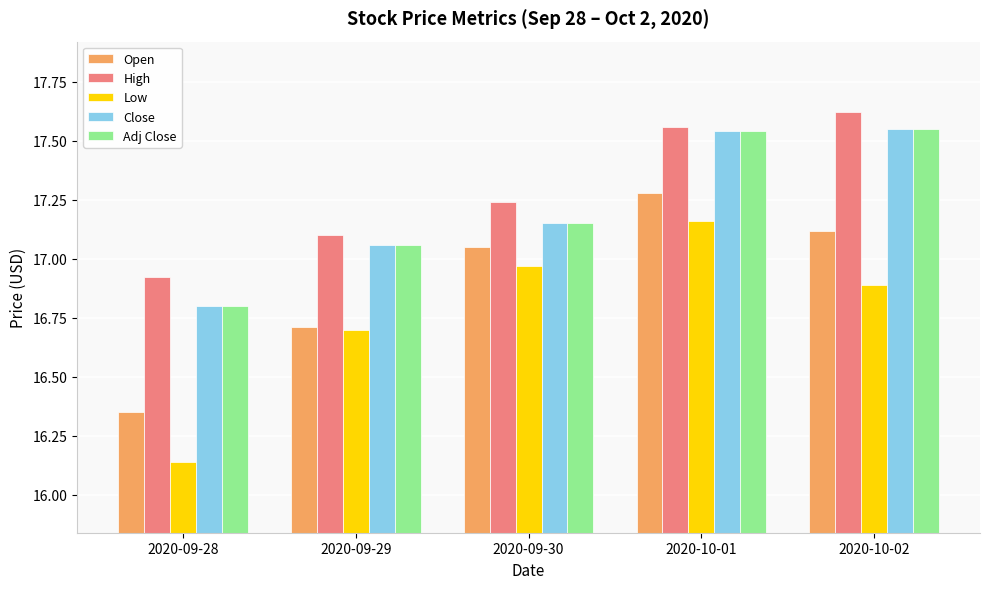

At which category does the chart reach its peak across all series?

2020-10-02